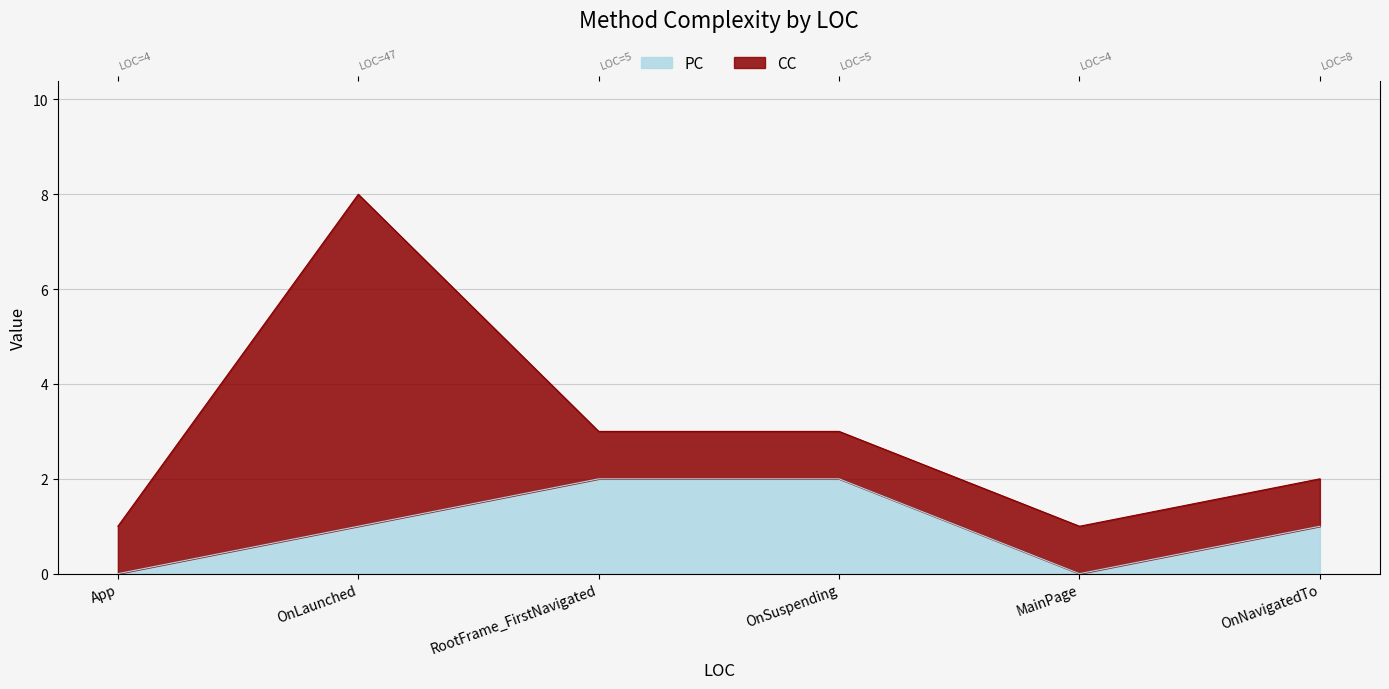

List the labels in order of value, smallest first.

App, MainPage, OnLaunched, OnNavigatedTo, RootFrame_FirstNavigated, OnSuspending